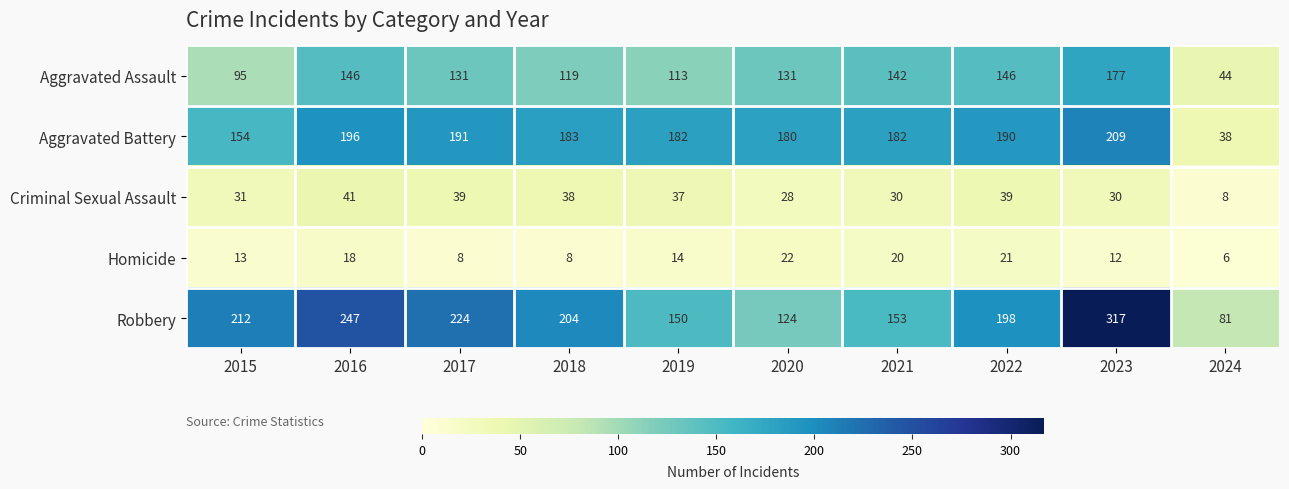

Rank the series by their maximum value, from lowest to highest.

Homicide, Criminal Sexual Assault, Aggravated Assault, Aggravated Battery, Robbery